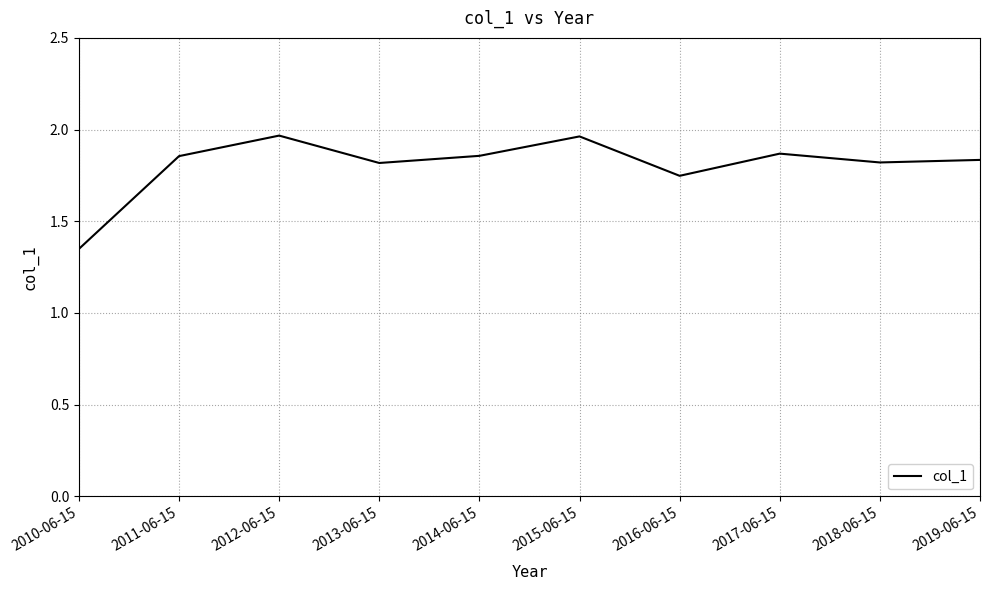

What is the difference between the maximum and minimum values?

0.6